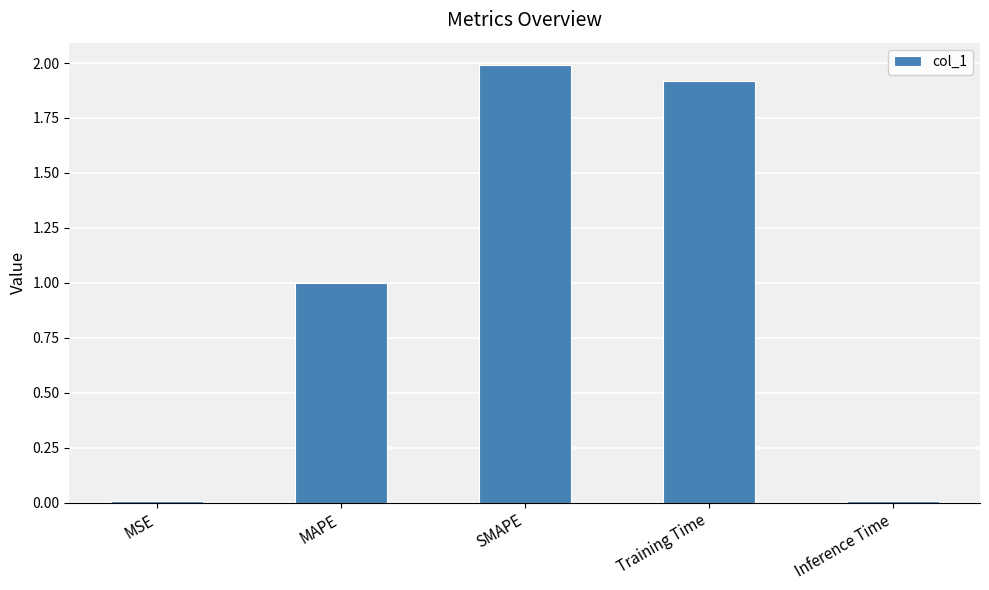

Which category has the highest value across all series?

SMAPE